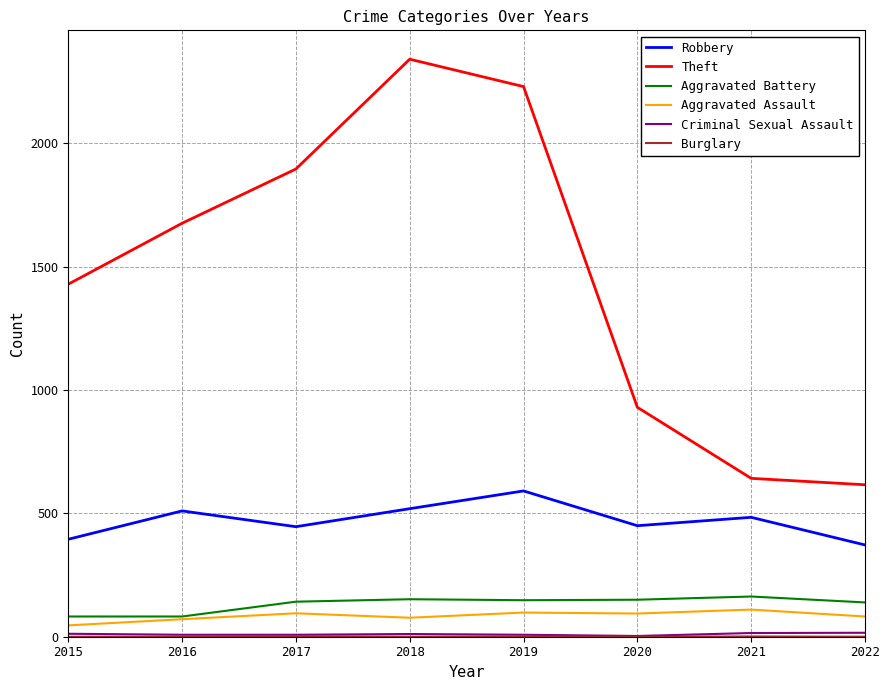

At which label does Theft reach its minimum?

2022